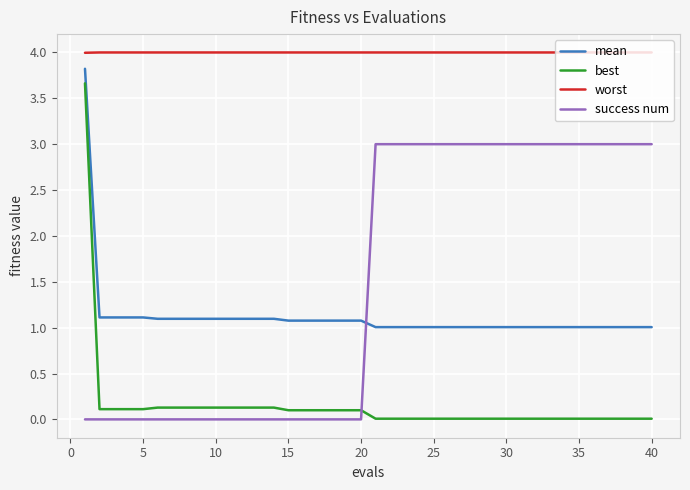

Which series has the largest range (max minus min)?

best